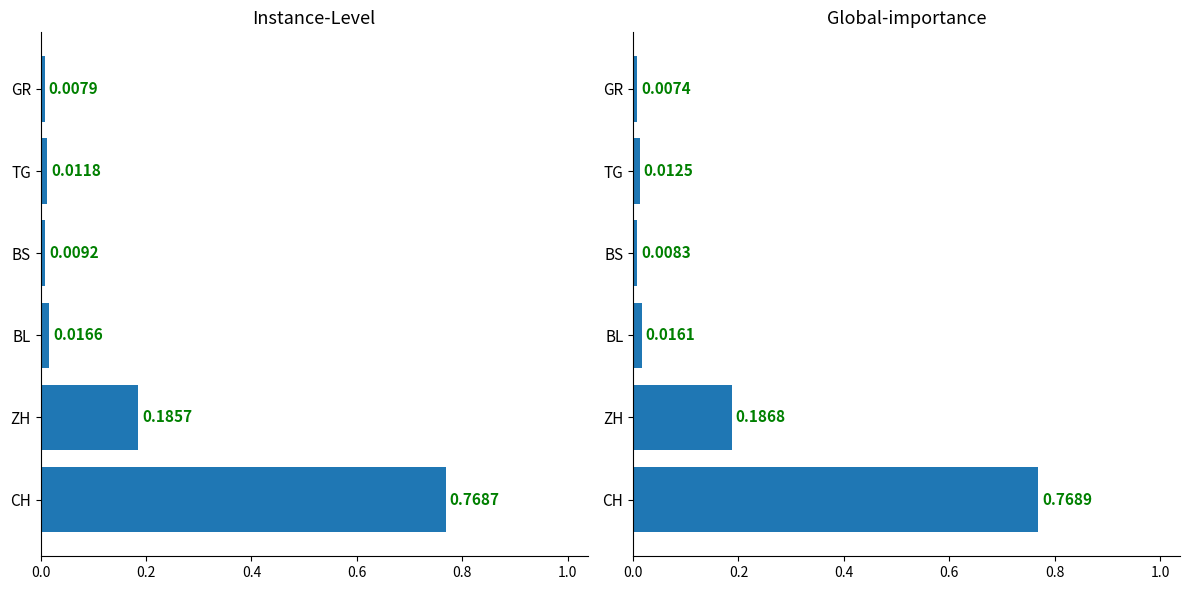

Does the chart contain any negative values?

No